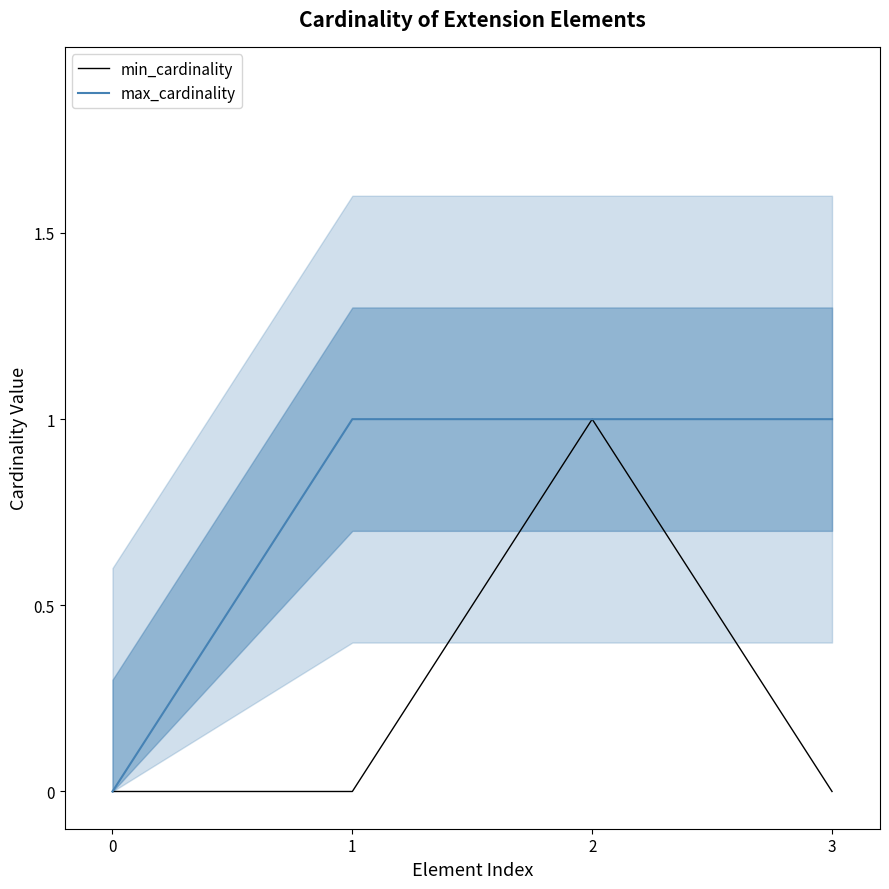

True or false: min_cardinality and max_cardinality intersect in this chart.

False